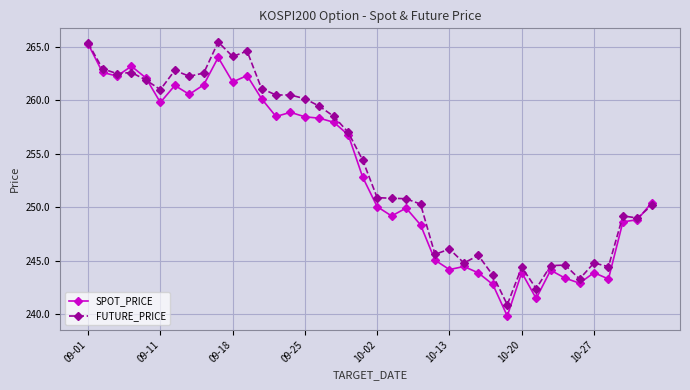

True or false: SPOT_PRICE has more than 2 points higher than both neighbors.

True